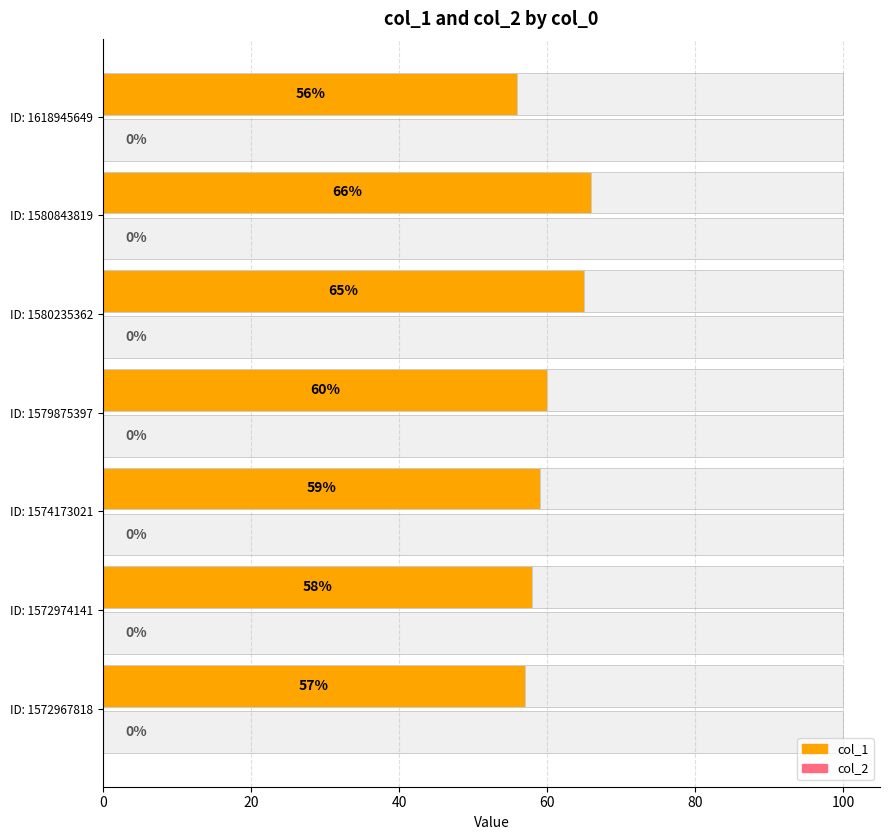

What is the highest value of the col_1 series?

66.0